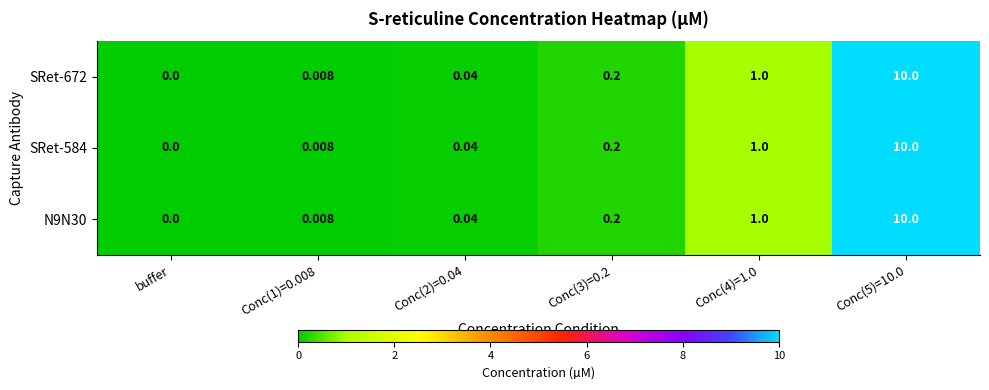

Is the value of SRet-584 at Conc(4)=1.0 greater than the value of N9N30 at Conc(2)=0.04?

Yes